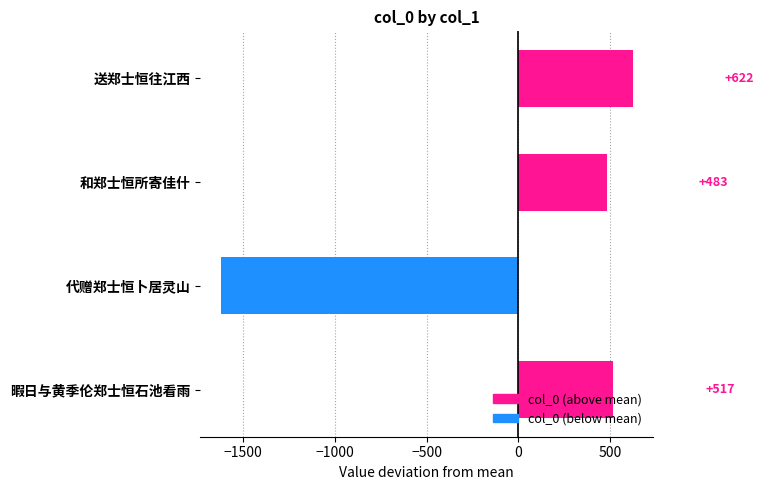

Which category has the lowest value across all series?

代赠郑士恒卜居灵山